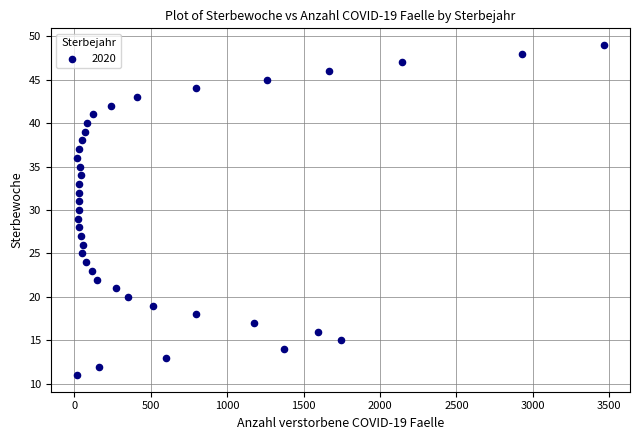

What is the range of Y values (max minus min)?

38